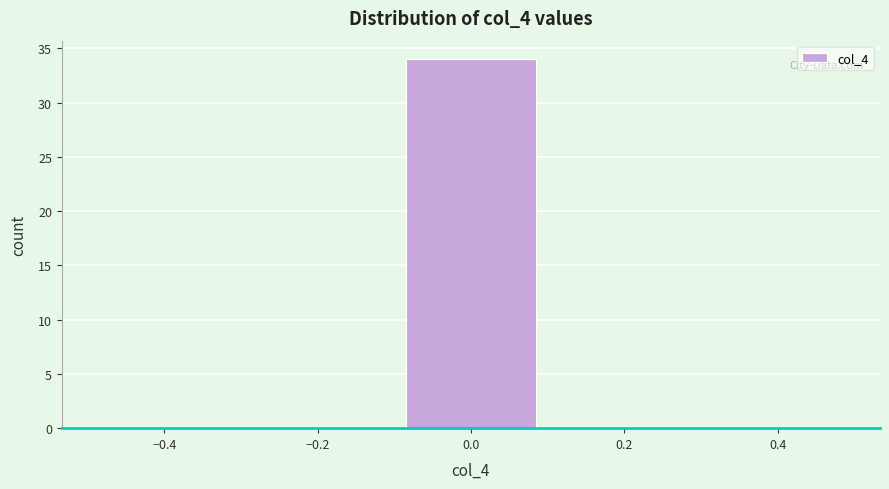

Which range on the x-axis has the tallest bar?

-0.1 to 0.1